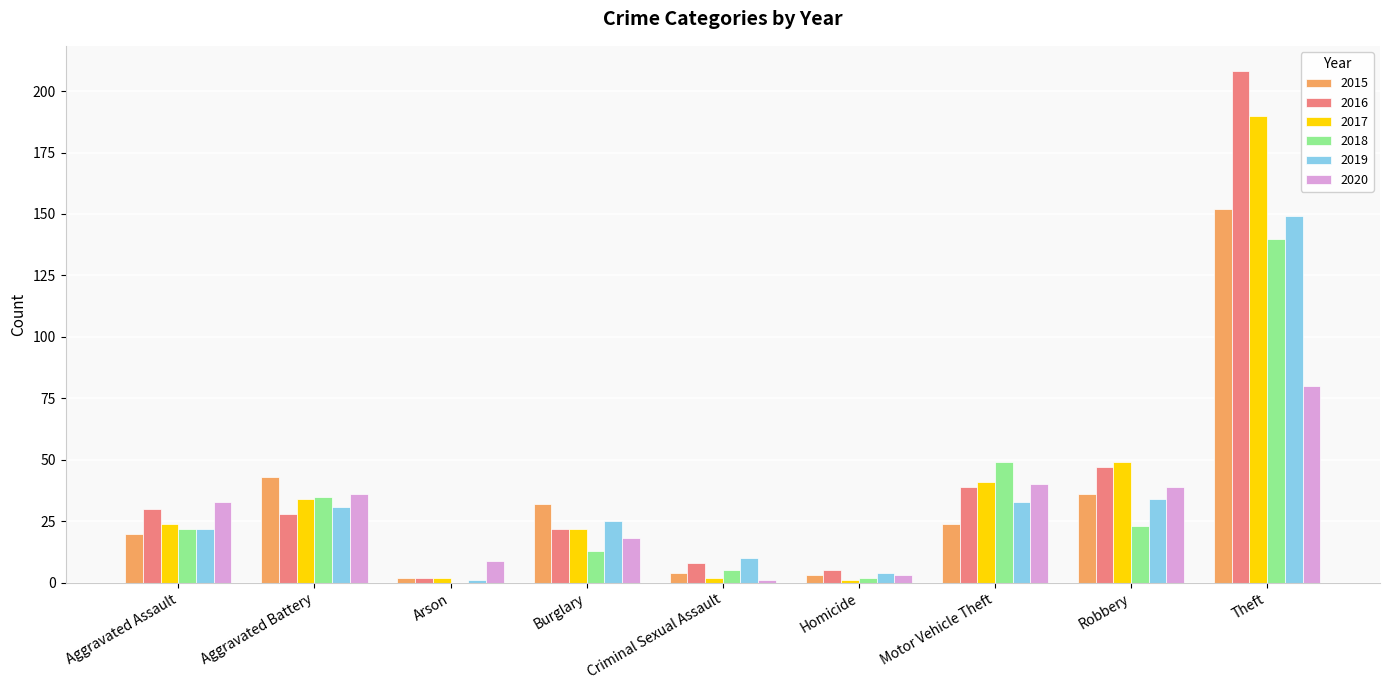

Which label corresponds to the largest value in the chart?

Theft